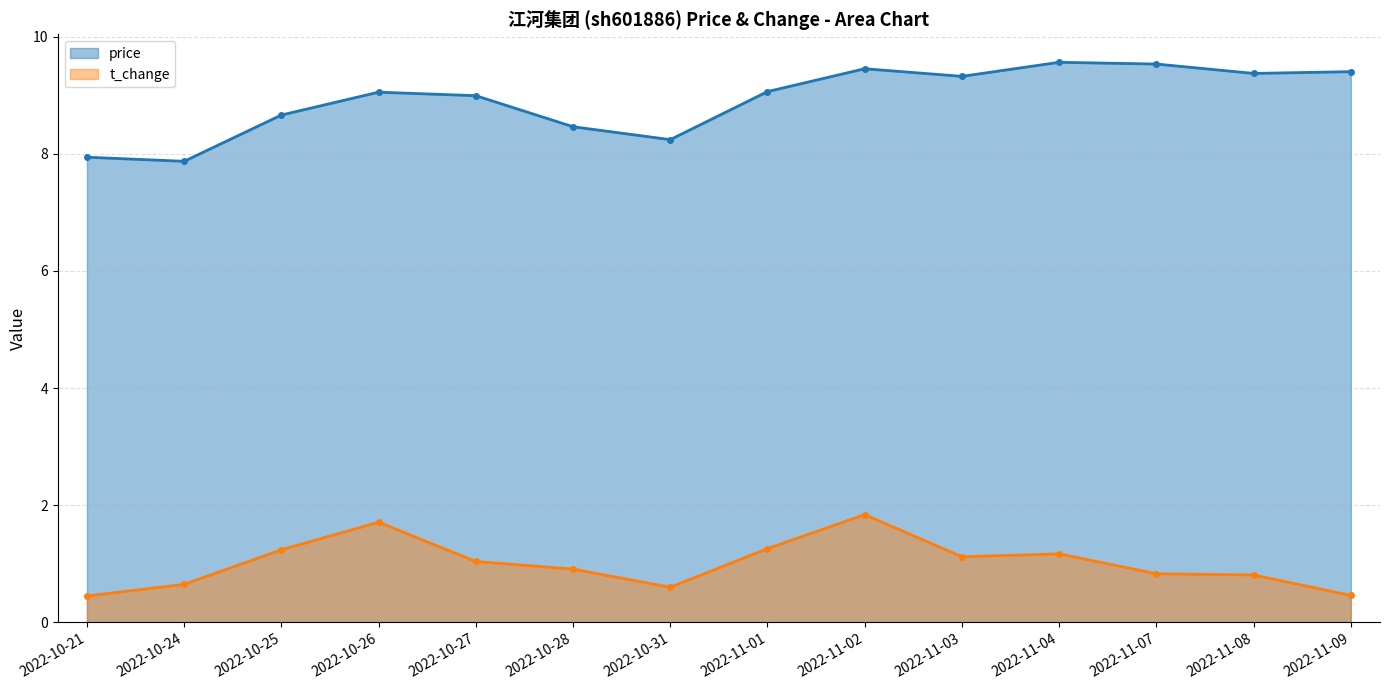

Read the t_change value at 2022-10-24.

0.7